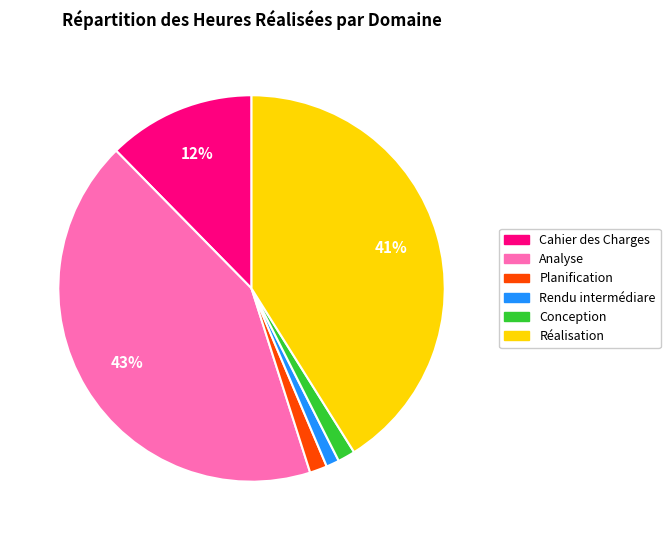

Is there any slice that represents more than half of the pie?

No